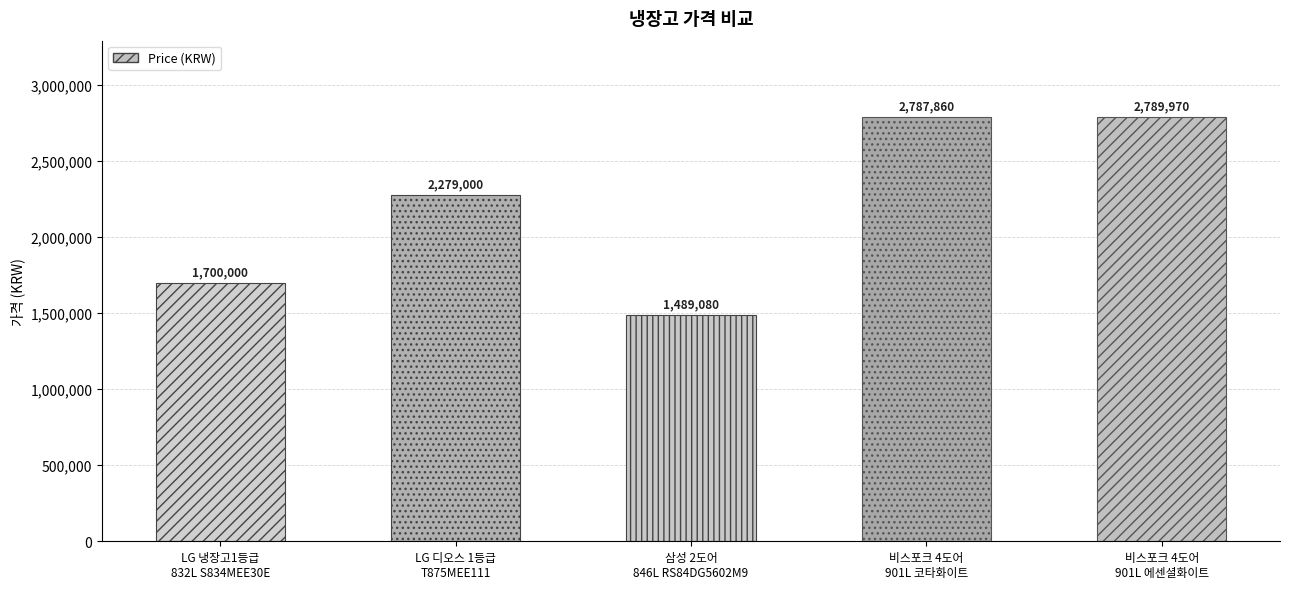

Rank the categories by value from lowest to highest.

삼성 2도어
846L RS84DG5602M9, LG 냉장고1등급
832L S834MEE30E, LG 디오스 1등급
T875MEE111, 비스포크 4도어
901L 코타화이트, 비스포크 4도어
901L 에센셜화이트